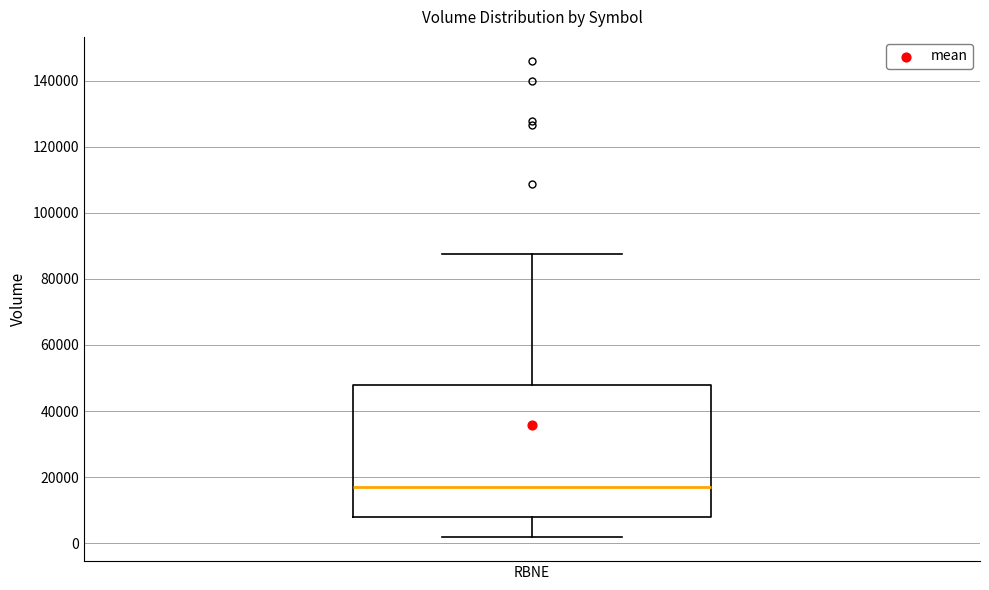

Where is the upper edge of the box for RBNE on the y-axis? The values are not printed on the chart, so give them approximately, as read against the axis.

48000